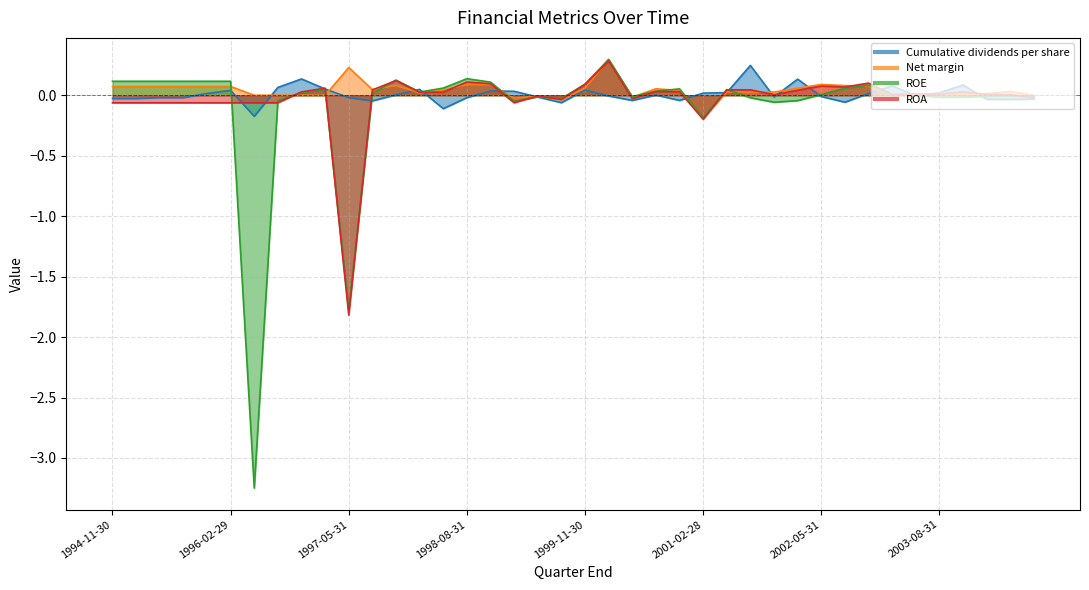

In Cumulative dividends per share, how many points are lower than both neighbors (excluding endpoints)?

11